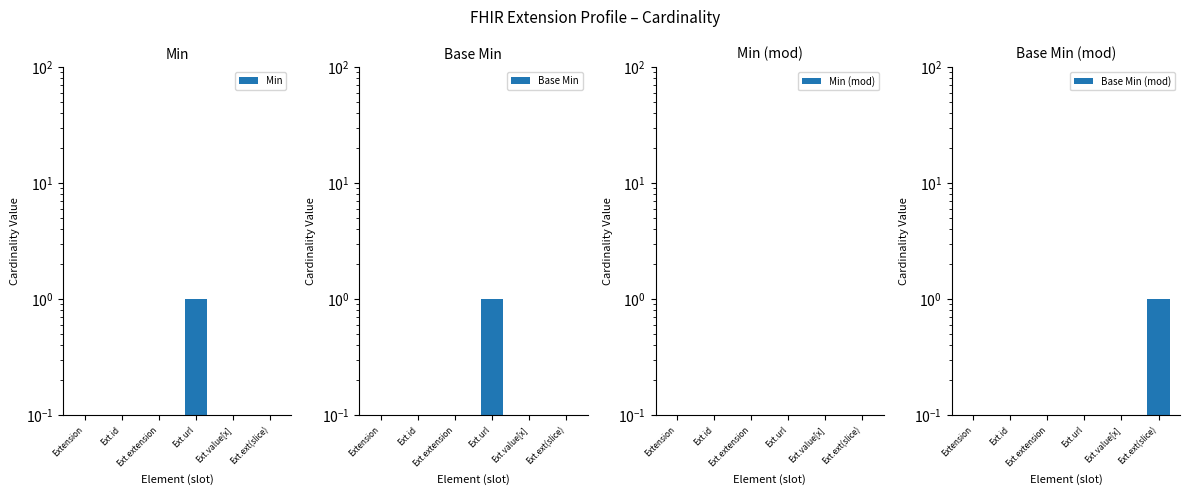

Is it true that Min (mod) equals 0.1 at Ext.ext(slice)?

True